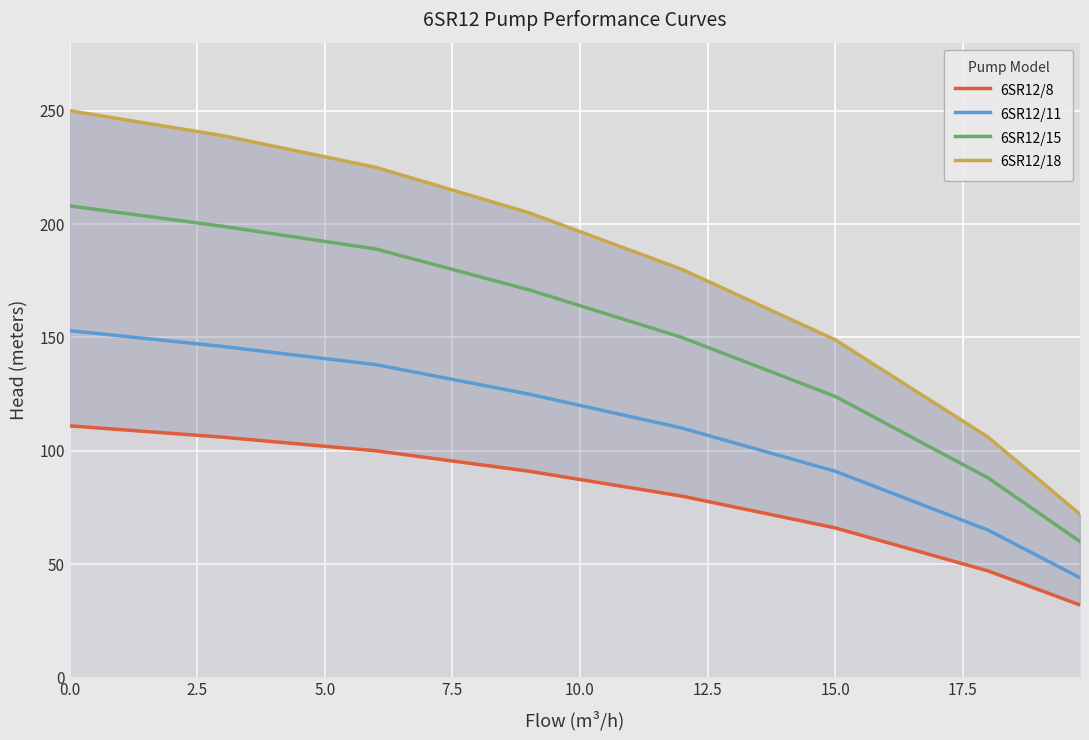

True or false: 6SR12/8 and 6SR12/15 intersect in this chart.

False